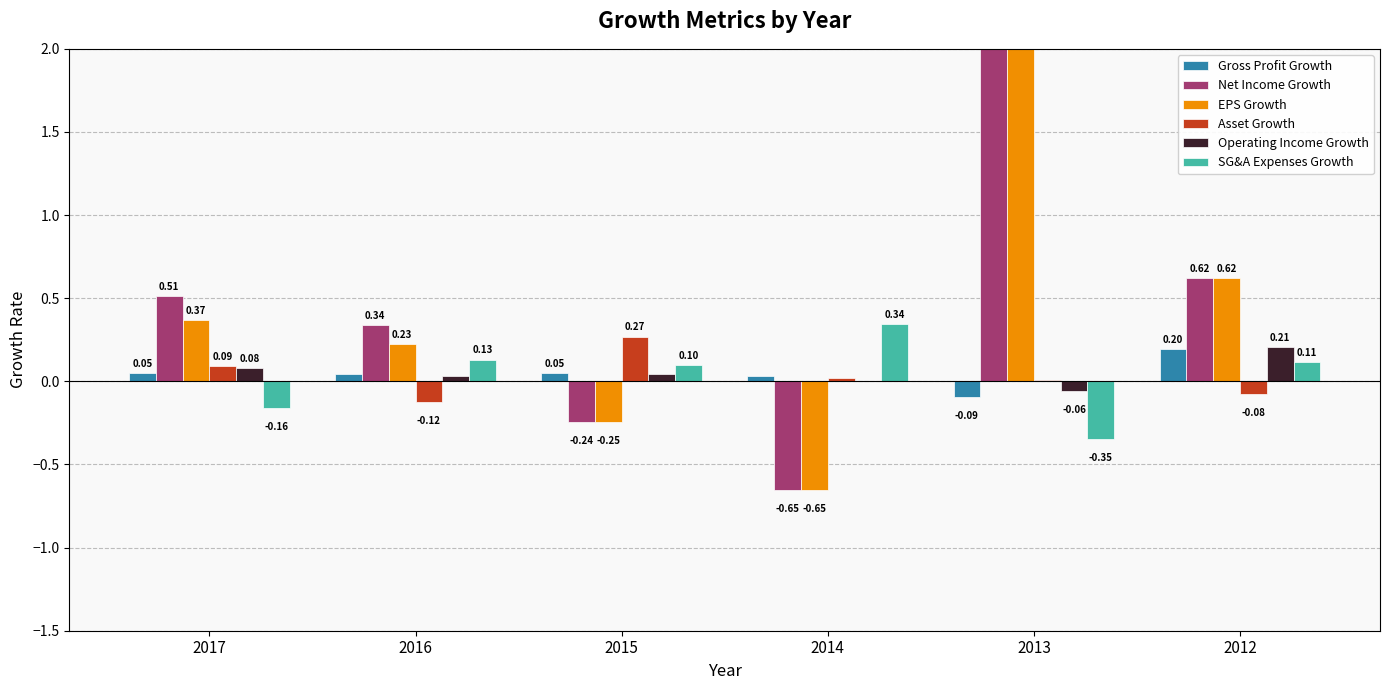

How many bars are there in total?

36